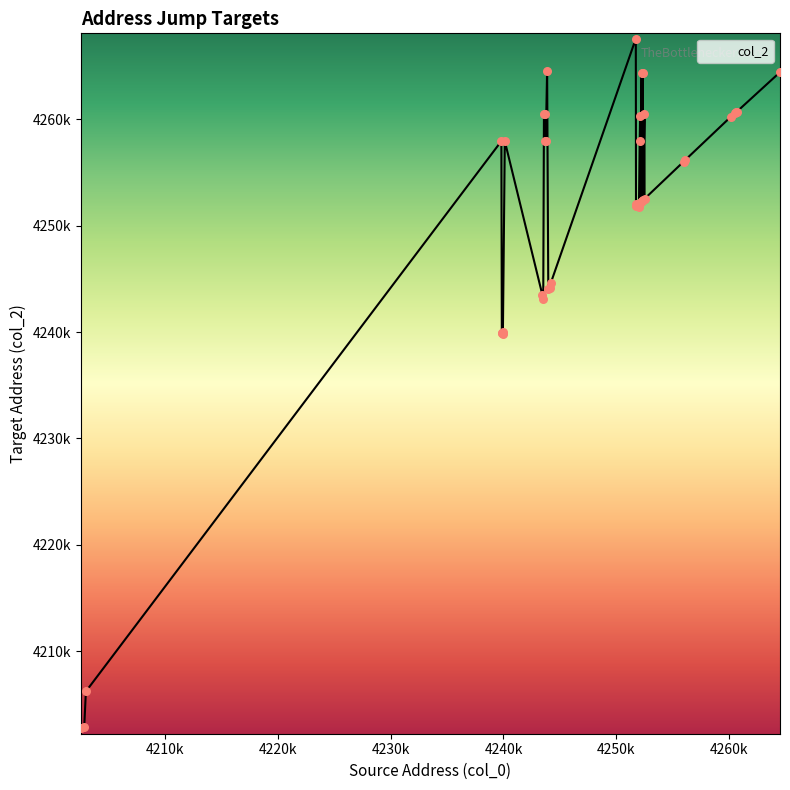

Is this an area chart (filled region under the line)?

Yes